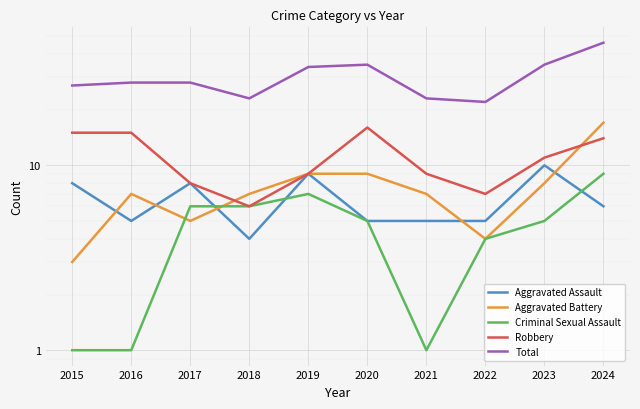

Reading right to left, list all the values displayed in this chart.

Aggravated Assault: 6	10	5	5	5	9	4	8	5	8
Aggravated Battery: 17	8	4	7	9	9	7	5	7	3
Criminal Sexual Assault: 9	5	4	1	5	7	6	6	1	1
Robbery: 14	11	7	9	16	9	6	8	15	15
Total: 46	35	22	23	35	34	23	28	28	27